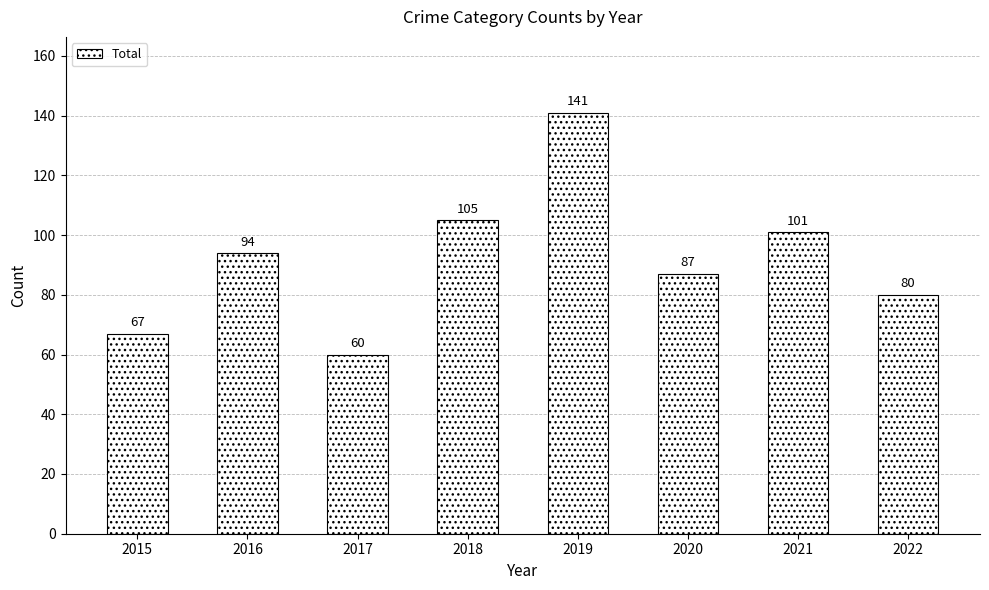

Rank the categories by value from lowest to highest.

2017, 2015, 2022, 2020, 2016, 2021, 2018, 2019